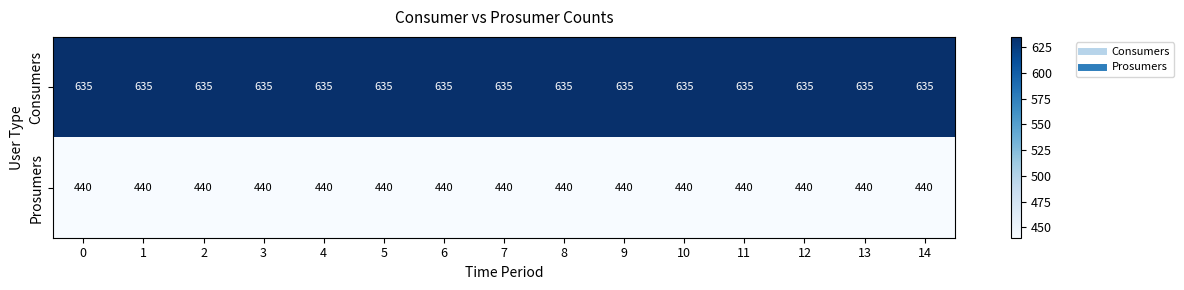

At how many categories does at least one series exceed 614?

15